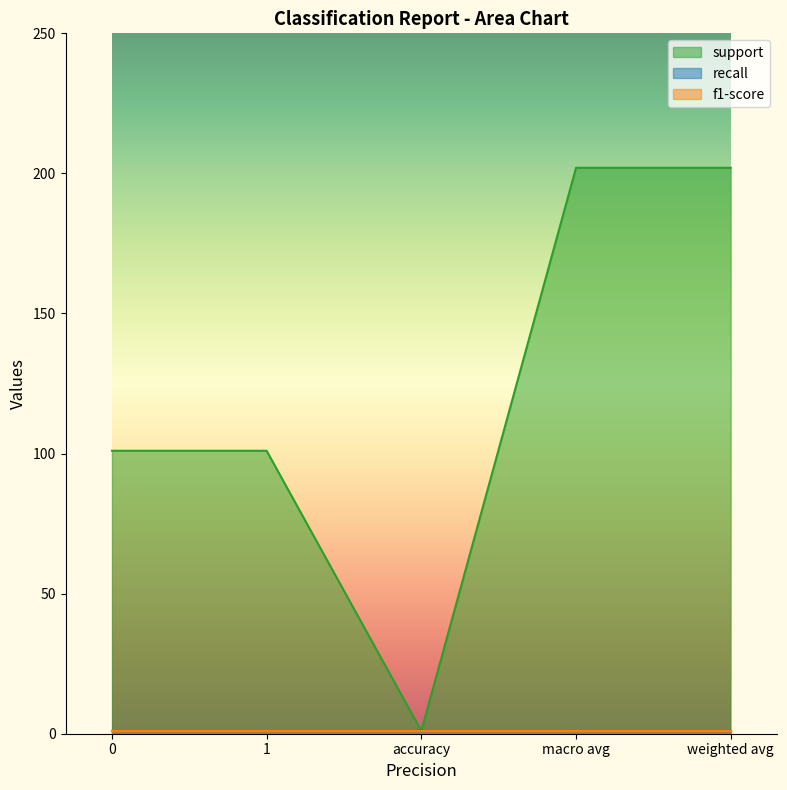

The f1-score series shows 0 at 0. True or false?

False